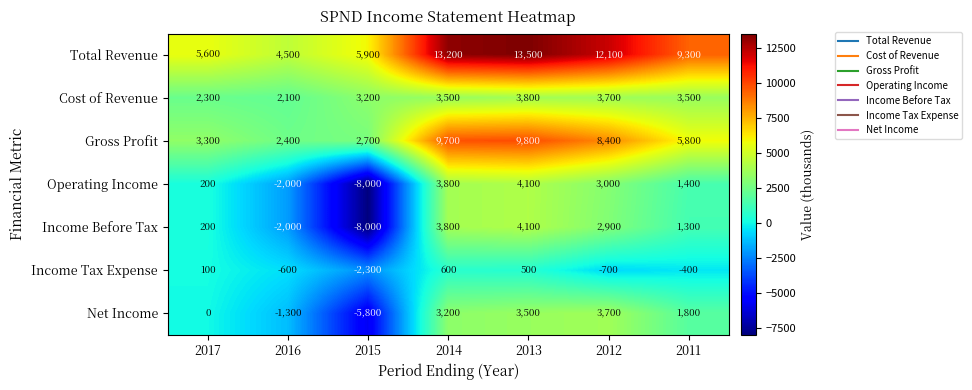

What is the total value across all series at 2014?

37800